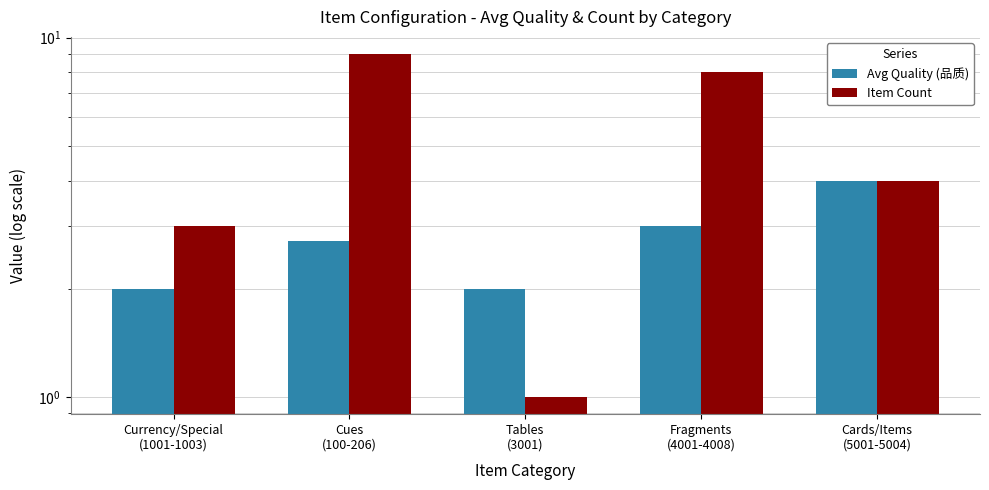

List the series in order of their overall mean, lowest first.

Avg Quality (品质), Item Count